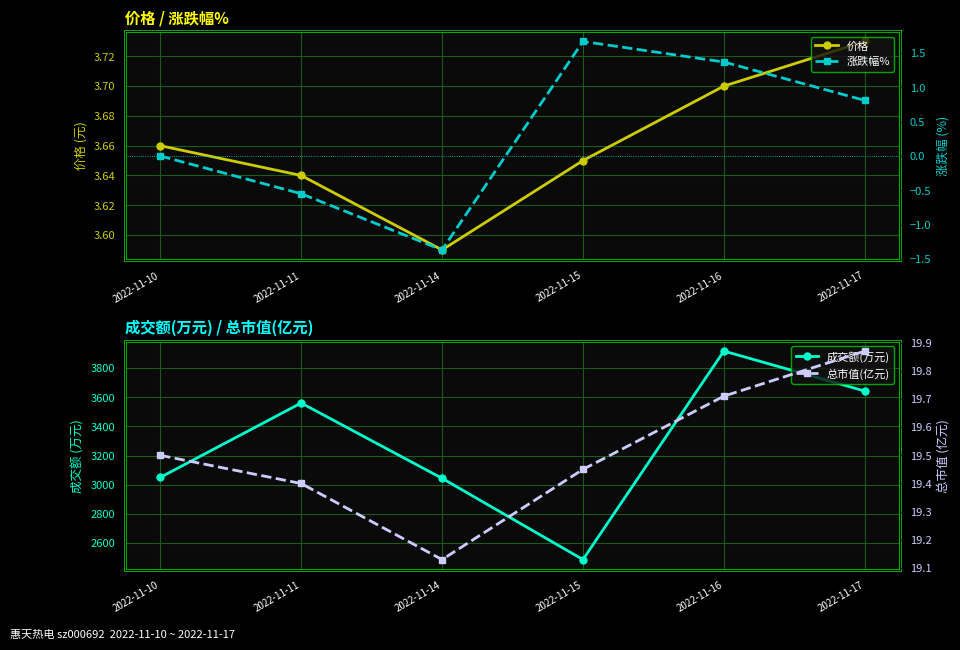

Which category has the lowest value in the 总市值(亿元) series?

2022-11-14